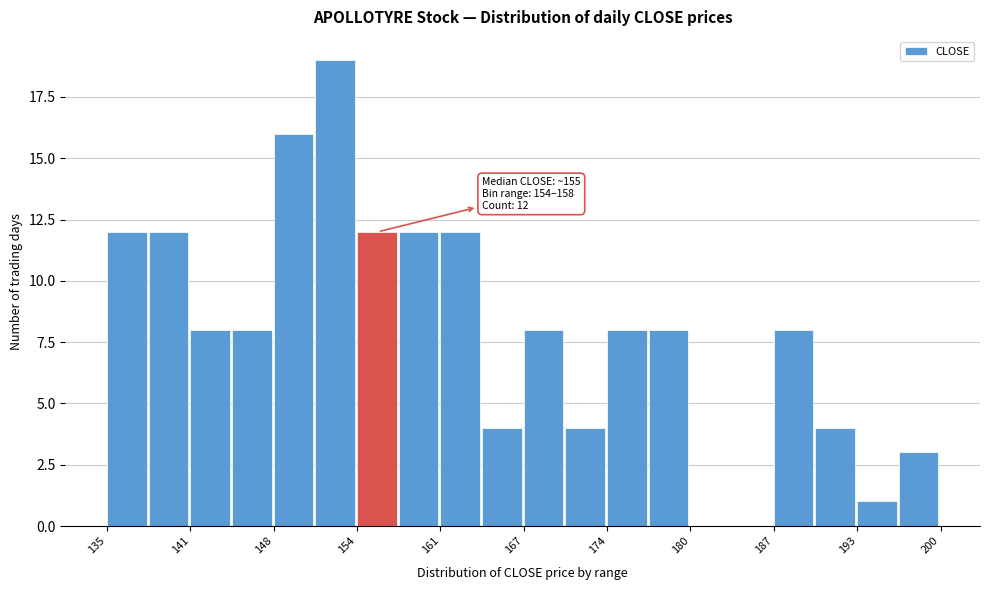

Read against the x-axis, roughly where is the centre of the tallest bar?

153